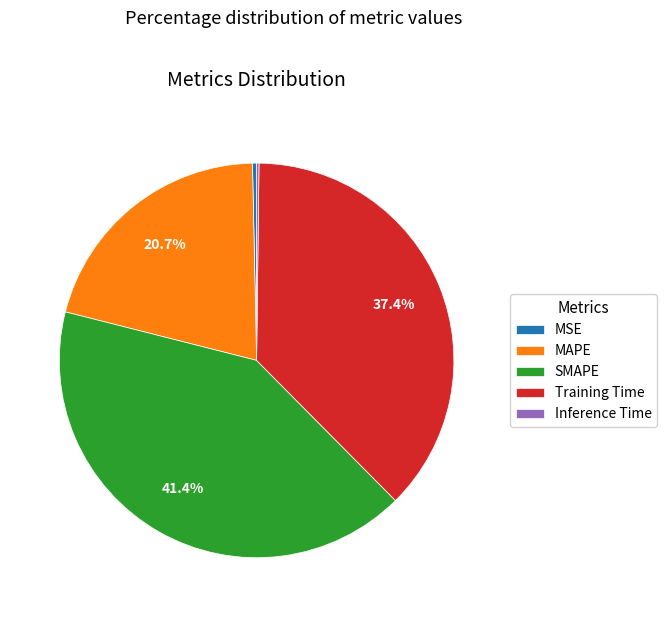

The Training Time slice represents 37% of the pie. True or false?

True